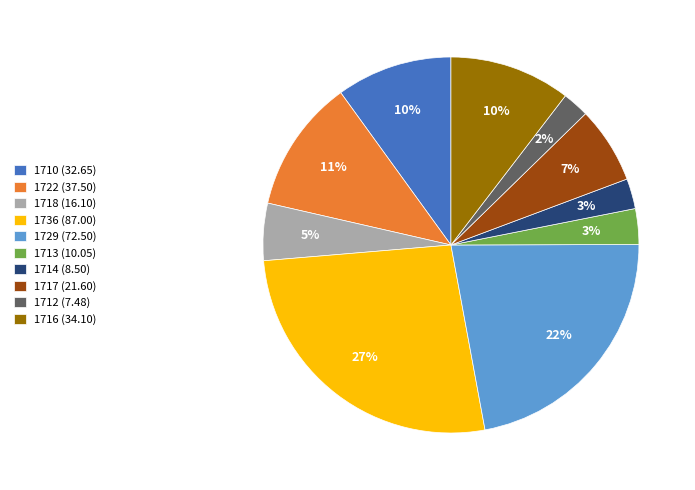

To the nearest percent, what is the combined percentage of 1712 and 1713?

5%